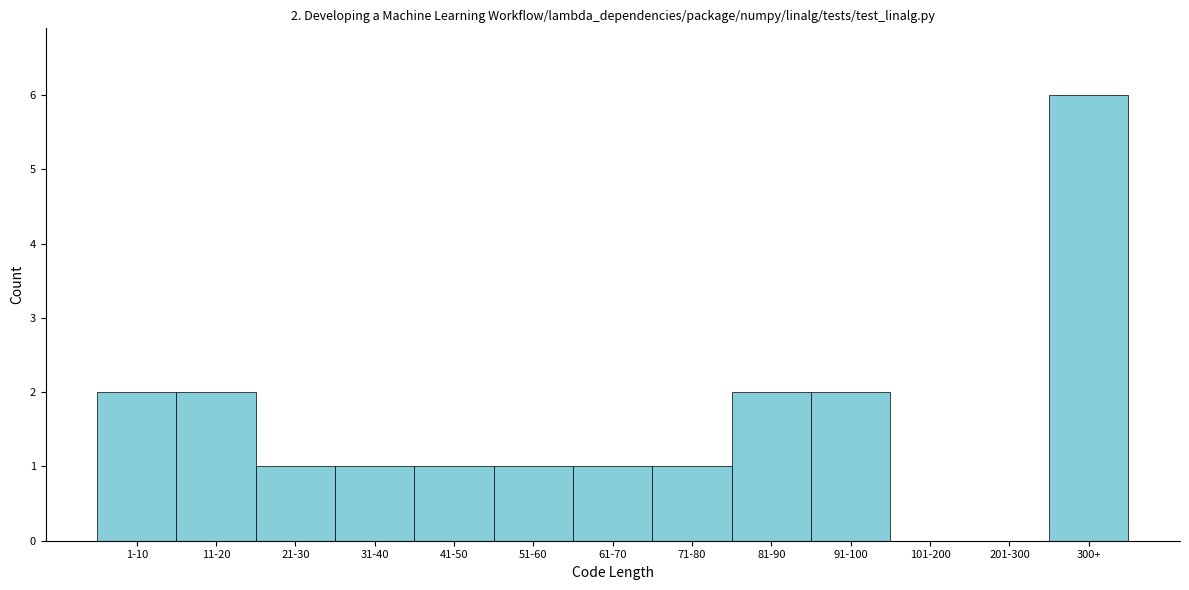

Reading left to right, list all the values displayed in this chart.

1-10=2	11-20=2	21-30=1	31-40=1	41-50=1	51-60=1	61-70=1	71-80=1	81-90=2	91-100=2	101-200=0	201-300=0	300+=6